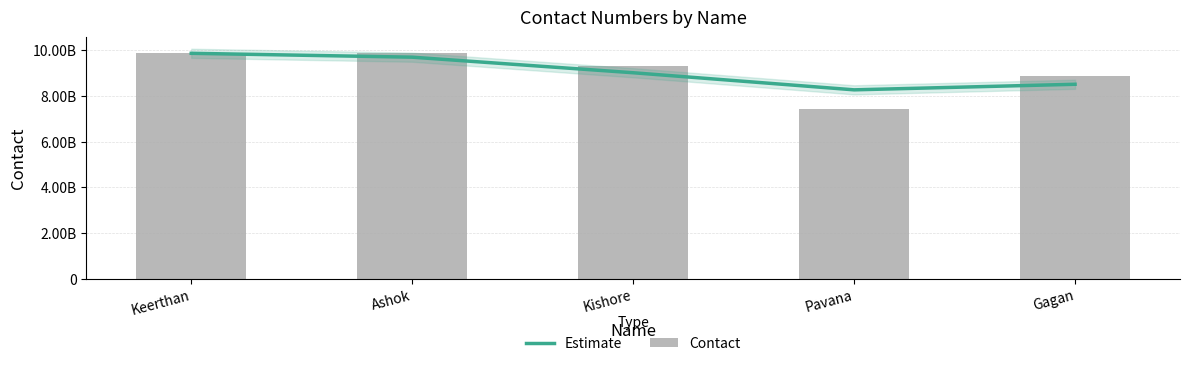

Rank the series by their maximum value, from lowest to highest.

Estimate, Contact